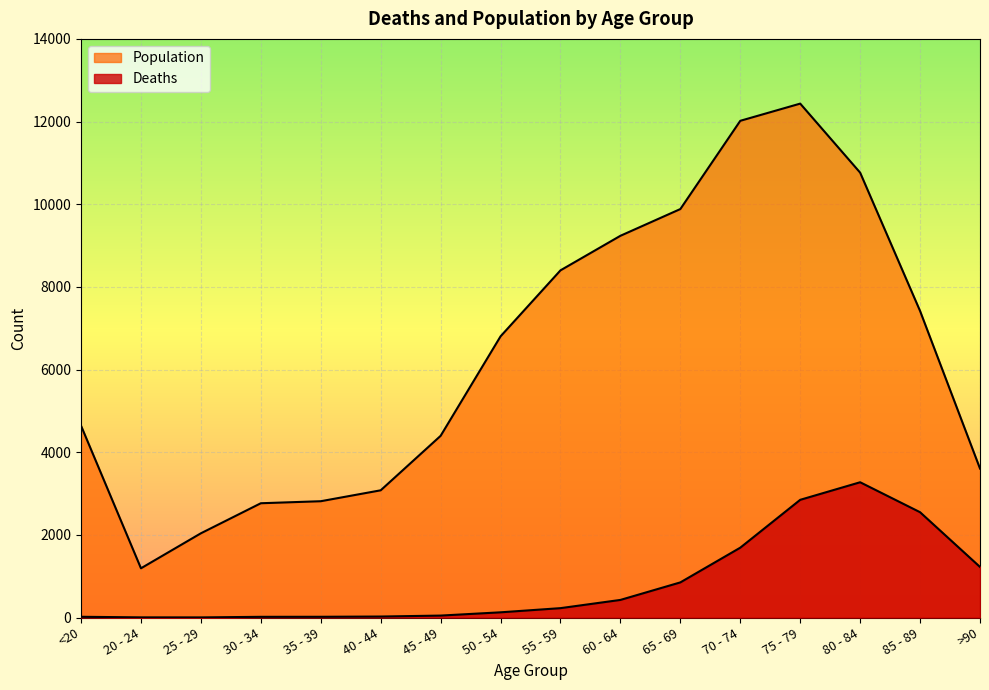

At which category is the sum across all series the highest?

75 - 79